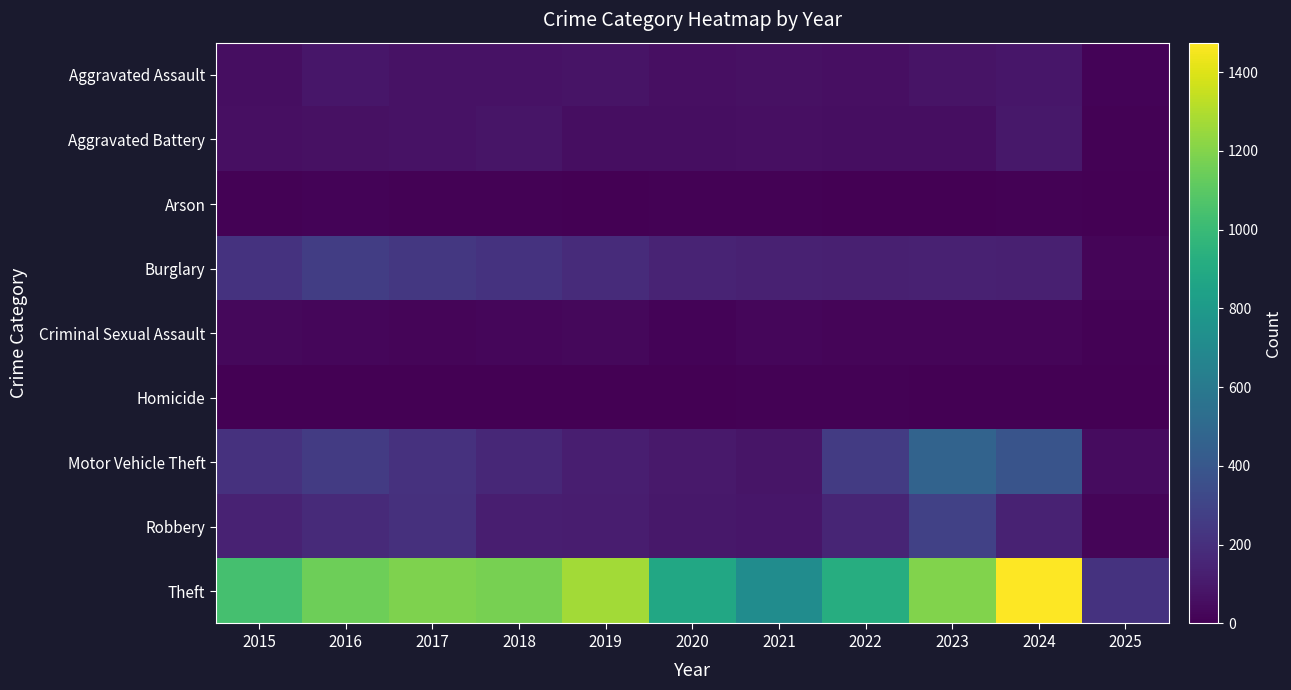

Rank the series by their maximum value, from highest to lowest.

Theft, Motor Vehicle Theft, Robbery, Burglary, Aggravated Battery, Aggravated Assault, Criminal Sexual Assault, Arson, Homicide